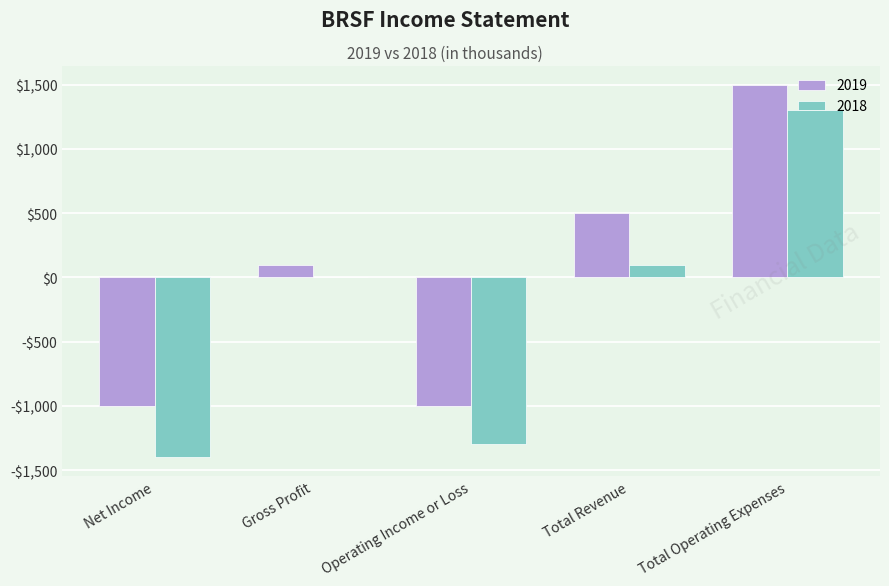

What is the label of the 4th bar from the left?

Total Revenue